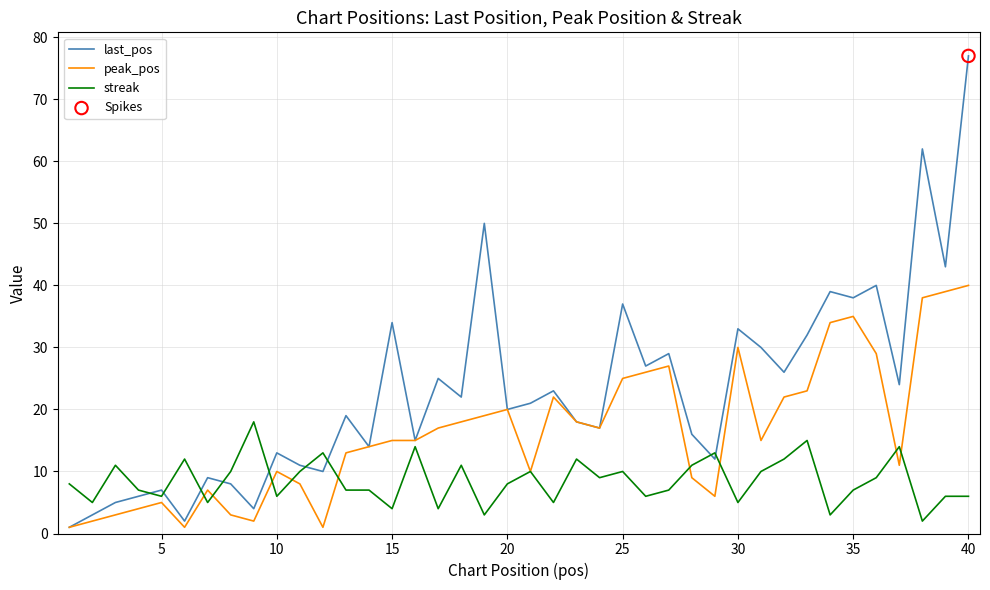

Rank the series by their maximum value, from lowest to highest.

streak, peak_pos, last_pos